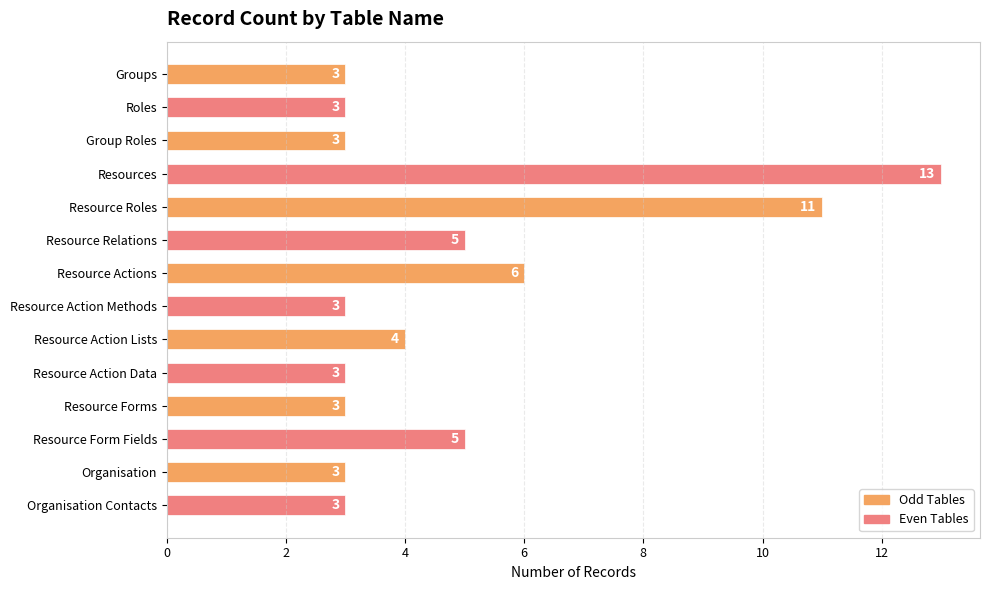

What is the ratio of the value at Resource Action Data to the value at Group Roles?

1.0